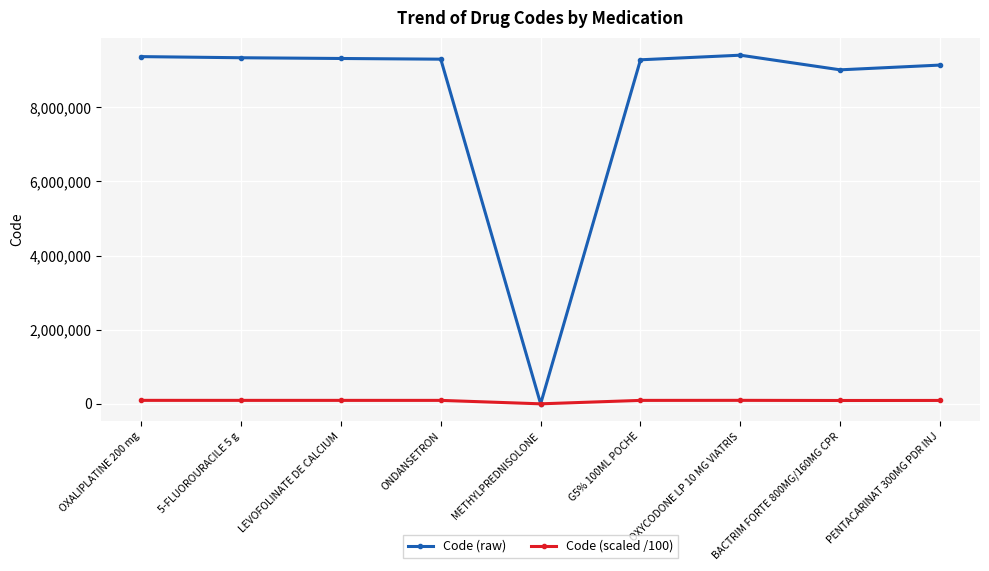

At which label is Code (raw) closest to 4701934?

BACTRIM FORTE 800MG/160MG CPR